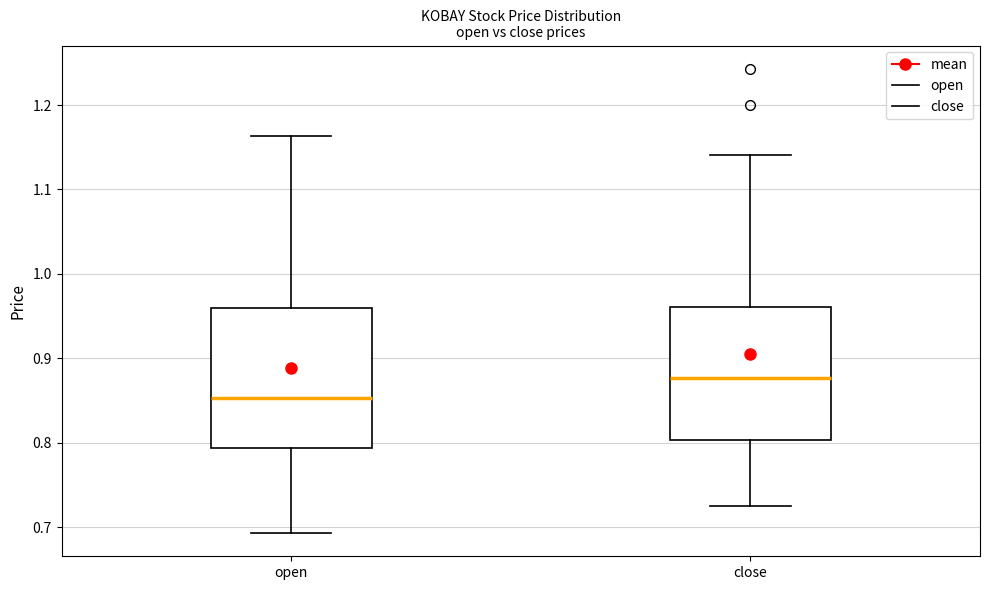

Reading left to right, transcribe this box plot: for each box, give where its median line is, the range the box spans, and where its two whiskers end, as read against the y-axis. The values are not printed on the chart, so give them approximately, as read against the axis.

open: median 0.85, box 0.79 to 0.96, whiskers 0.69 to 1.16
close: median 0.88, box 0.80 to 0.96, whiskers 0.73 to 1.14